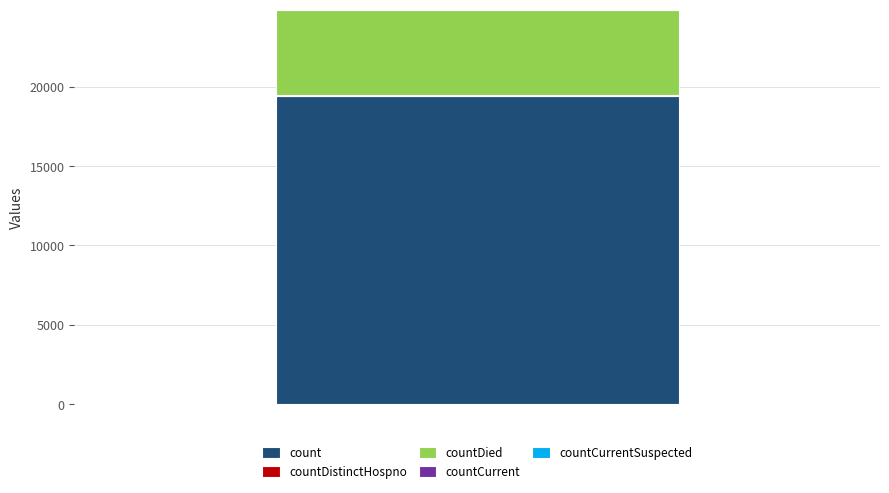

Count the number of data series in this chart.

4